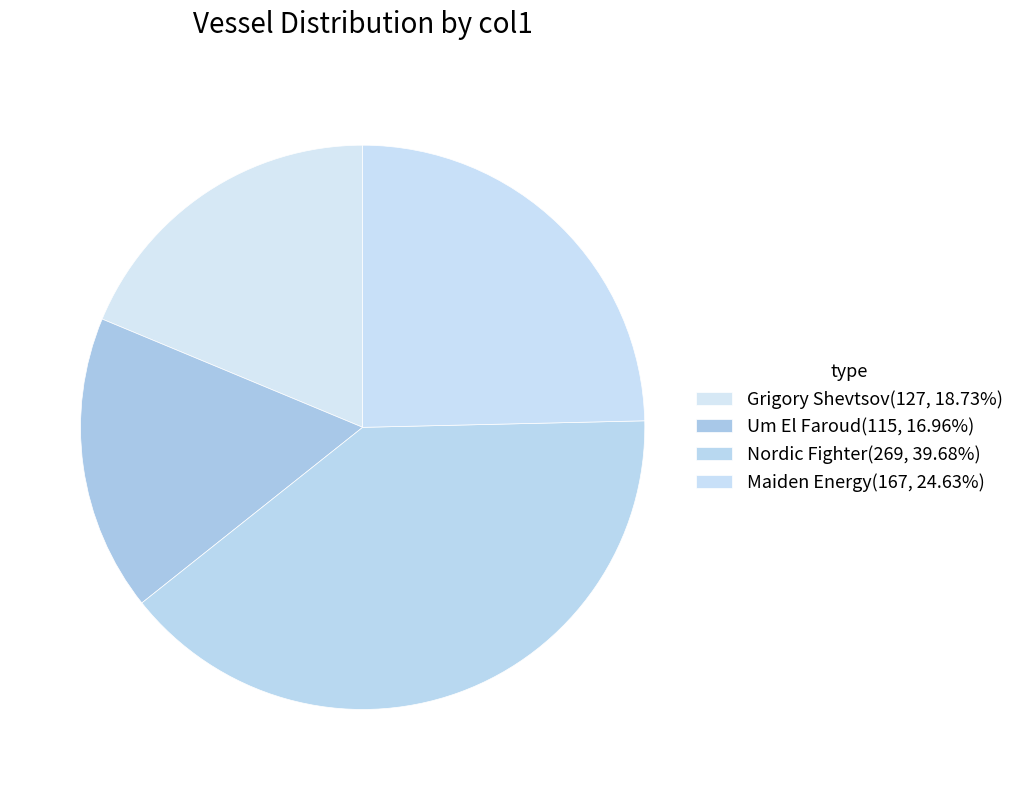

True or false: Grigory Shevtsov accounts for 19% of the total.

True